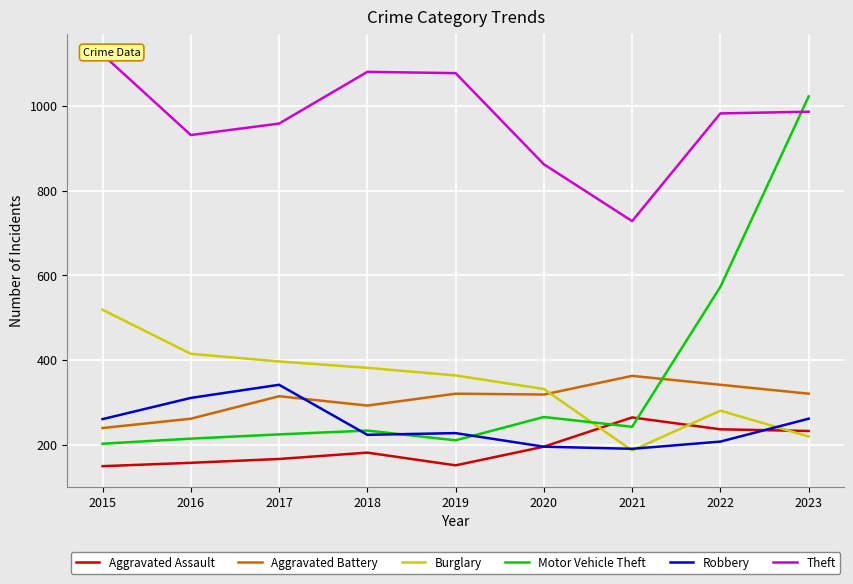

Reading left to right, list all the values displayed in this chart.

Aggravated Assault: 150	158	167	182	152	196	265	237	233
Aggravated Battery: 240	262	315	293	321	319	363	342	321
Burglary: 519	415	397	382	364	332	187	281	220
Motor Vehicle Theft: 203	215	225	234	211	266	243	573	1022
Robbery: 261	311	342	224	228	196	191	208	262
Theft: 1121	931	958	1080	1077	862	728	982	986